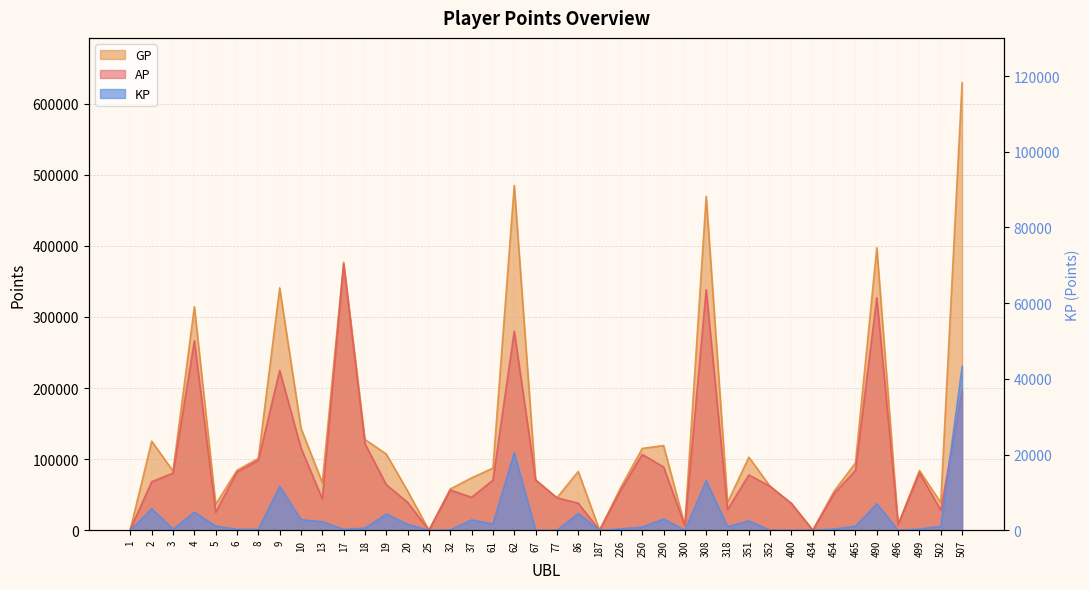

Reading left to right, list all the values displayed in this chart.

AP: 1689.0	68179.0	80355.0	266470.0	25320.0	81832.0	98424.0	224782.0	115581.0	44131.0	374378.0	121714.0	64057.0	39228.0	0.0	56594.0	46292.0	70411.0	280031.0	70735.0	45589.0	38025.0	0.0	56550.0	106618.0	89090.0	6555.0	338386.0	29065.0	77775.0	61616.0	37608.0	0.0	51566.0	84147.0	327032.0	8000.0	80599.0	28206.0	195987.0
GP: 1689.0	125245.0	83217.0	314382.0	36462.0	84372.0	101026.0	340879.0	143506.0	66971.0	376838.0	127593.0	107206.0	55172.0	0.0	57945.0	73663.0	87366.0	485033.0	70735.0	45589.0	82707.0	0.0	60521.0	115064.0	119130.0	6555.0	469603.0	38915.0	102749.0	61616.0	37608.0	0.0	55028.0	94704.0	397360.0	8000.0	84078.0	38791.0	629582.0
KP: 0.0	5706.7	286.2	4791.2	1114.2	254.0	260.2	11609.8	2792.4	2284.0	246.0	587.9	4314.9	1594.3	0.0	135.2	2737.1	1695.5	20500.2	0.0	0.0	4468.1	0.0	397.1	844.6	3004.0	0.0	13121.7	985.0	2497.4	0.0	0.0	0.0	346.2	1055.7	7032.8	0.0	347.9	1058.5	43359.5